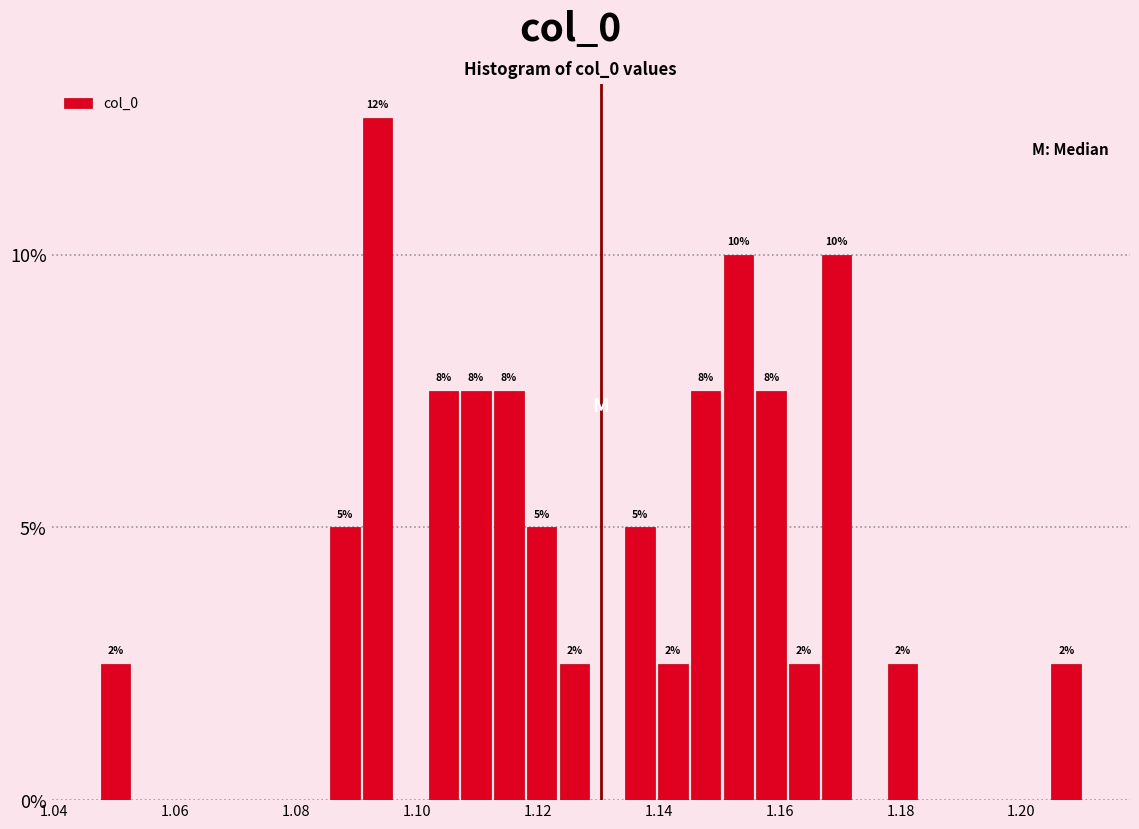

Read against the x-axis, roughly where is the centre of the tallest bar?

1.094